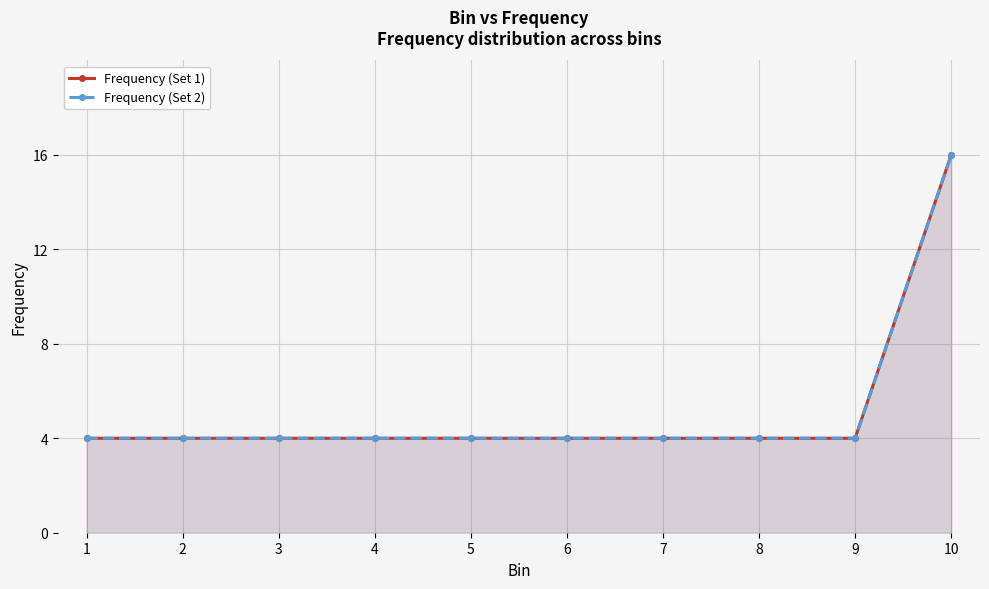

Is the value of Frequency (Set 1) at 7 greater than the value of Frequency (Set 2) at 8?

No